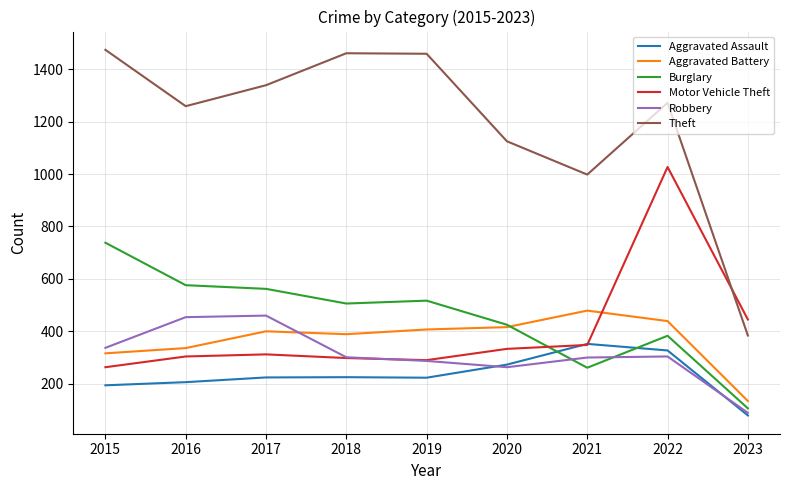

Which series has the largest range (max minus min)?

Theft